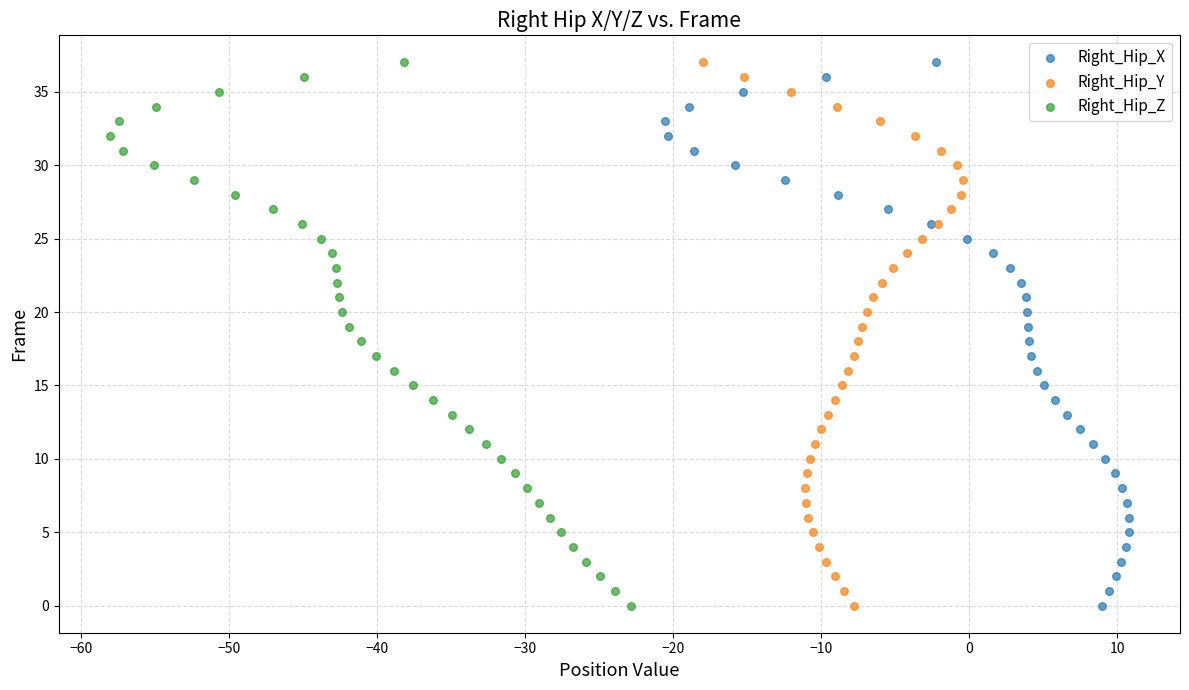

What are all the series names shown in the legend?

Right_Hip_X, Right_Hip_Y, Right_Hip_Z